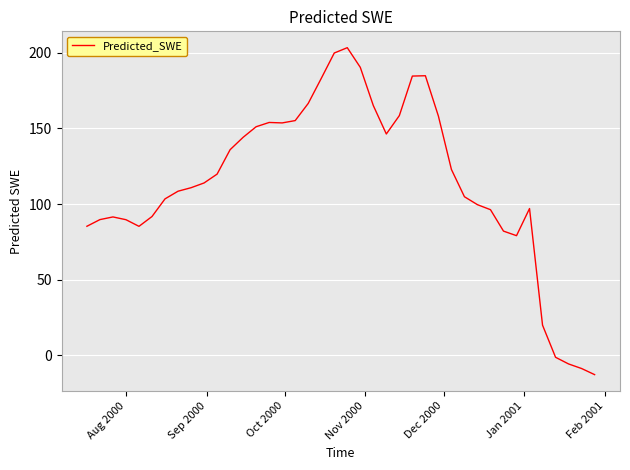

What is the difference between the maximum and minimum values?

216.2